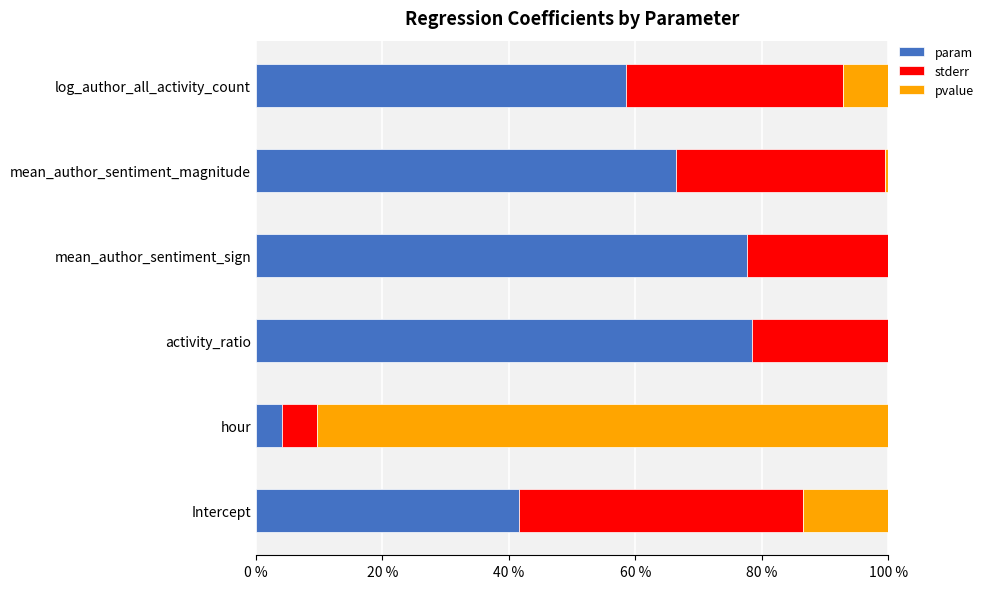

The param series shows 58.6 at log_author_all_activity_count. True or false?

True